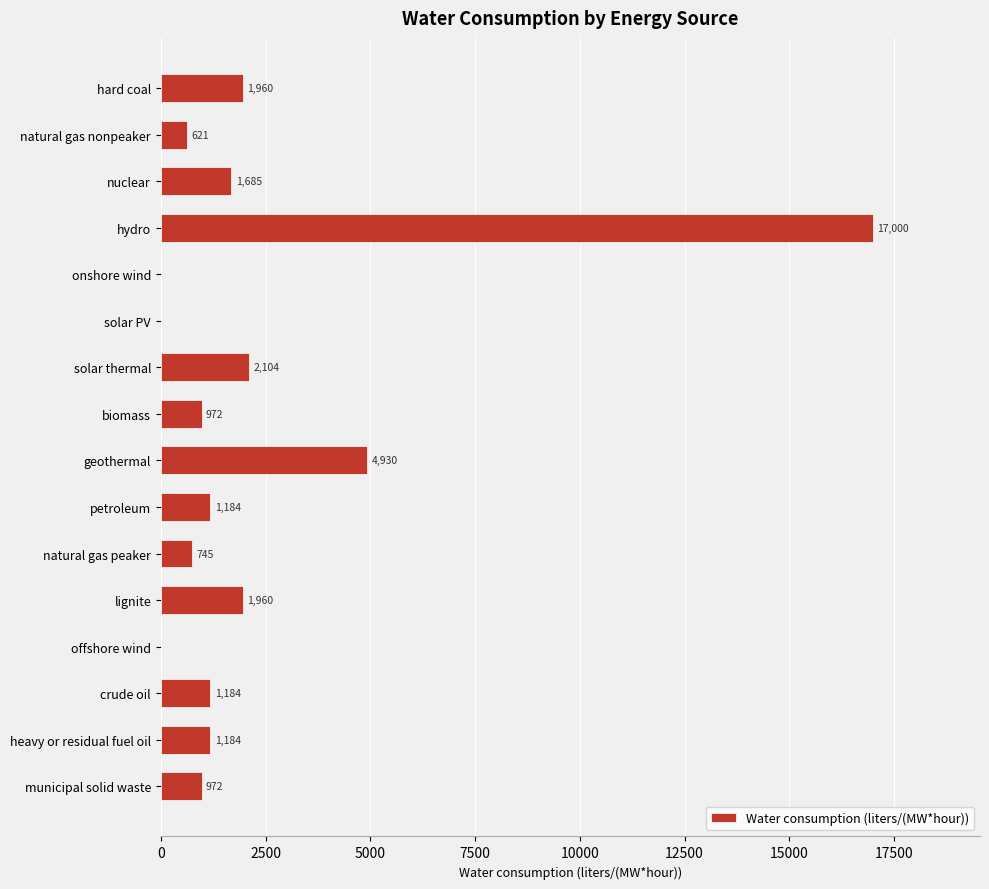

Are the bars horizontal?

Yes